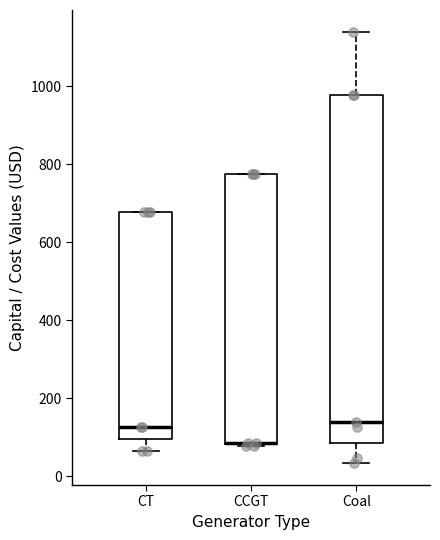

Where is the upper edge of the box for CCGT on the y-axis? The values are not printed on the chart, so give them approximately, as read against the axis.

780